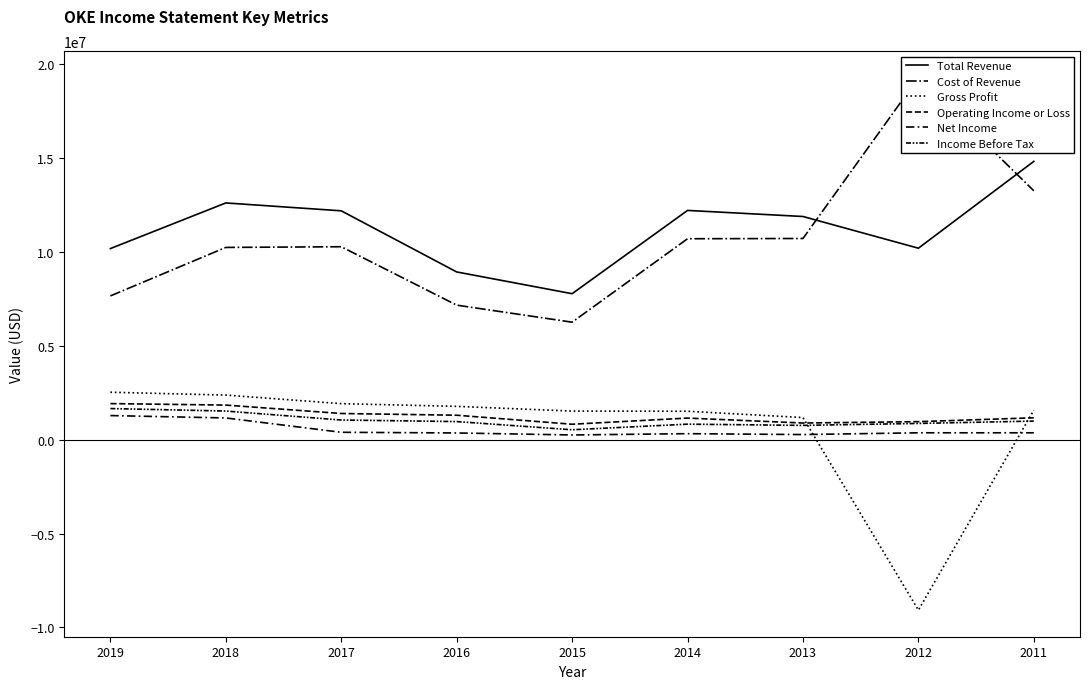

List the labels in order of Cost of Revenue value, largest first.

2012, 2011, 2013, 2014, 2017, 2018, 2019, 2016, 2015